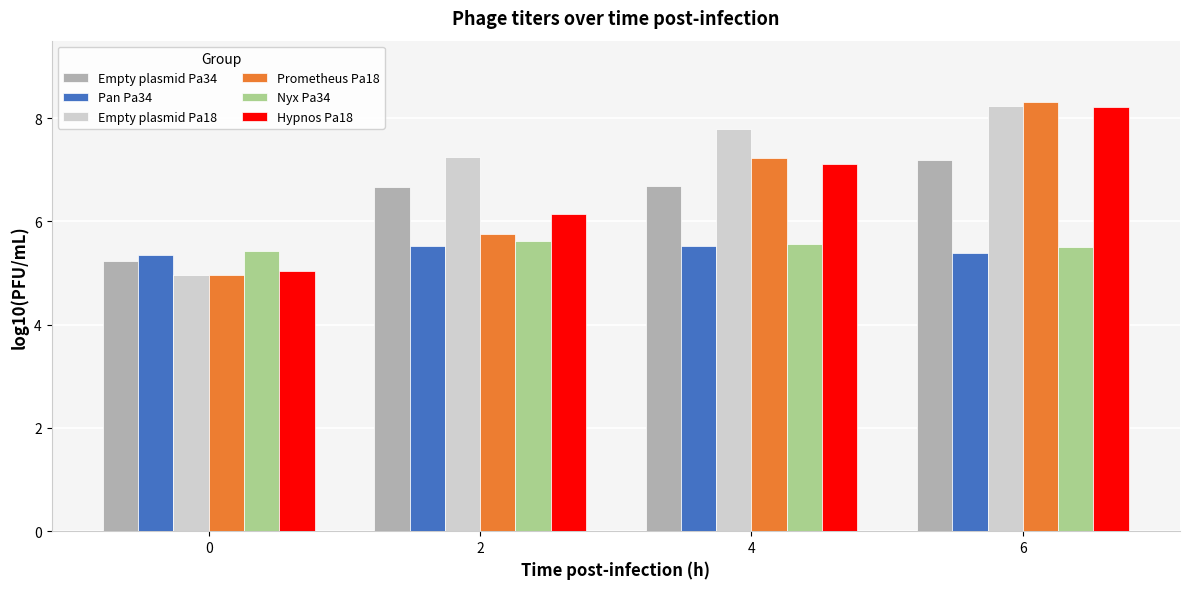

Rank the categories by Prometheus Pa18 value from highest to lowest.

6, 4, 2, 0